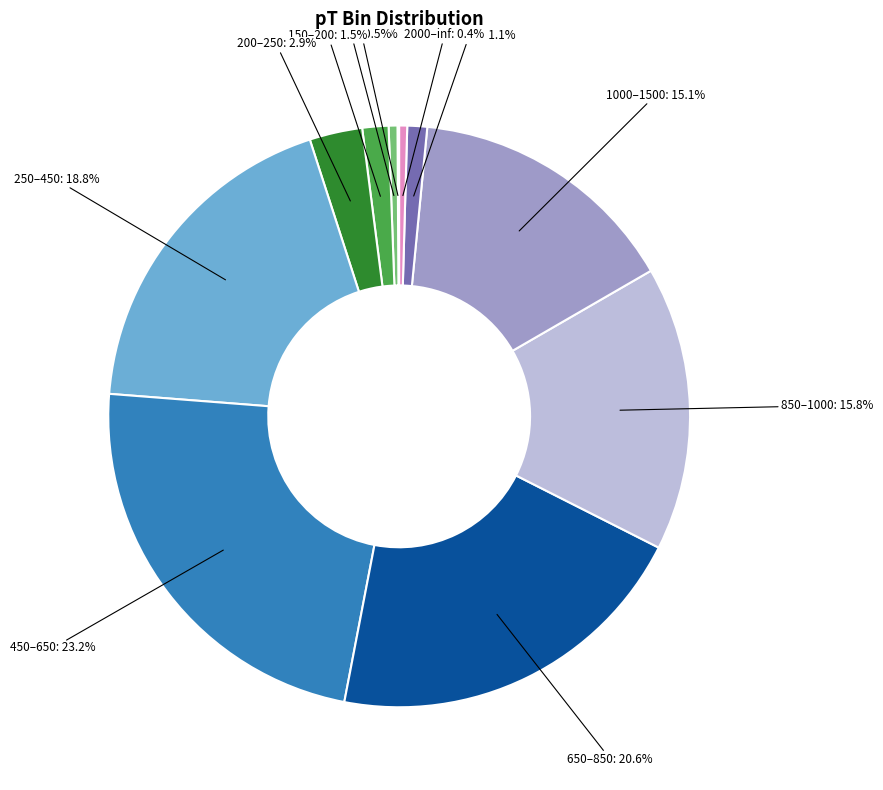

Is there a majority slice in this chart?

No